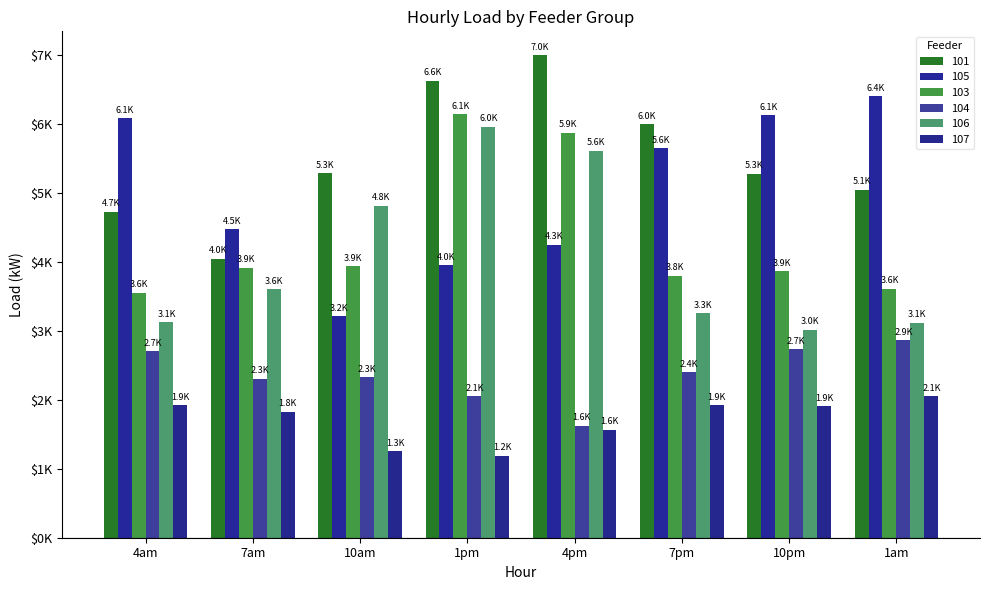

What are all the series names shown in the legend?

101, 105, 103, 104, 106, 107